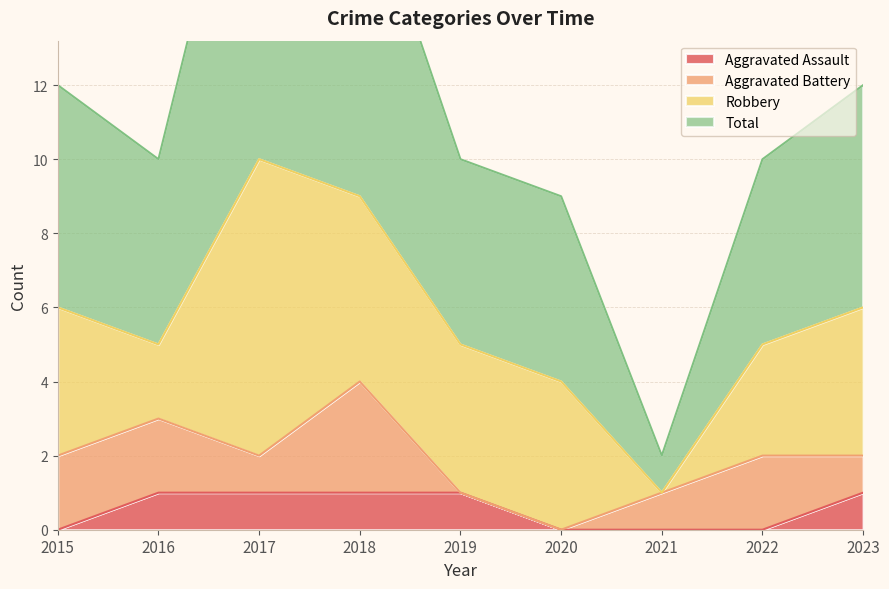

Where is the first local minimum for Total?

2016